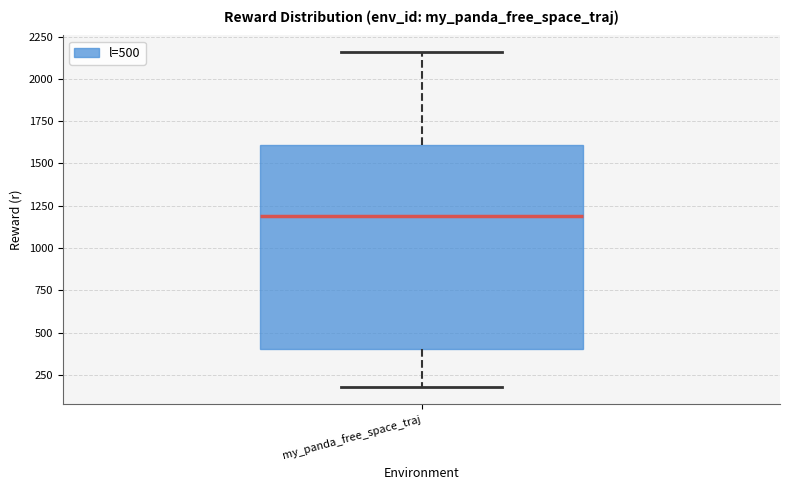

Read this box plot against the y-axis: the position of the median line, the range covered by the box, and the ends of both whiskers. The values are not printed on the chart, so give them approximately, as read against the axis.

median 1200, box 400 to 1600, whiskers 200 to 2150